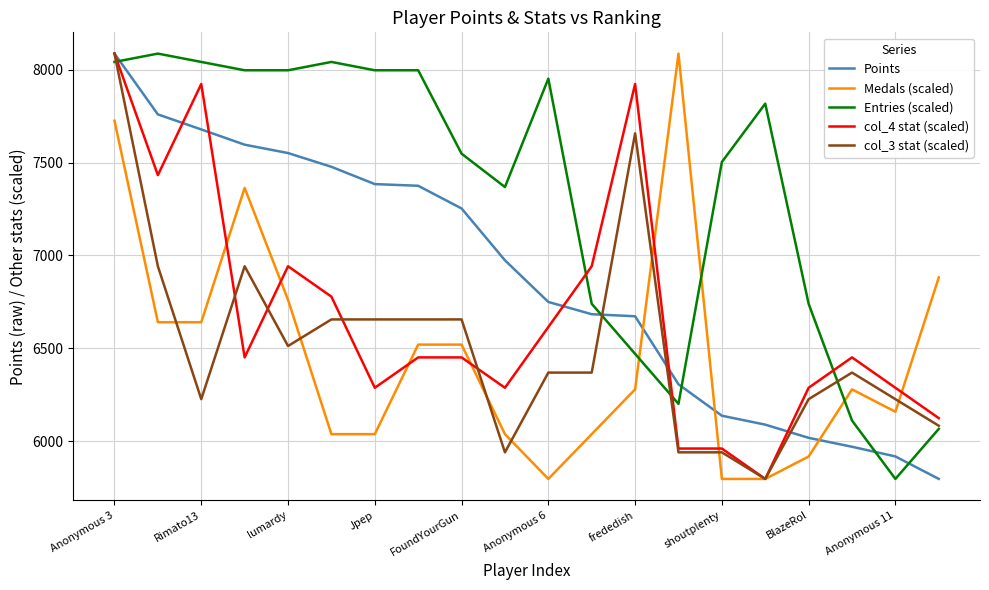

Which series has the largest total across all categories?

Entries (scaled)